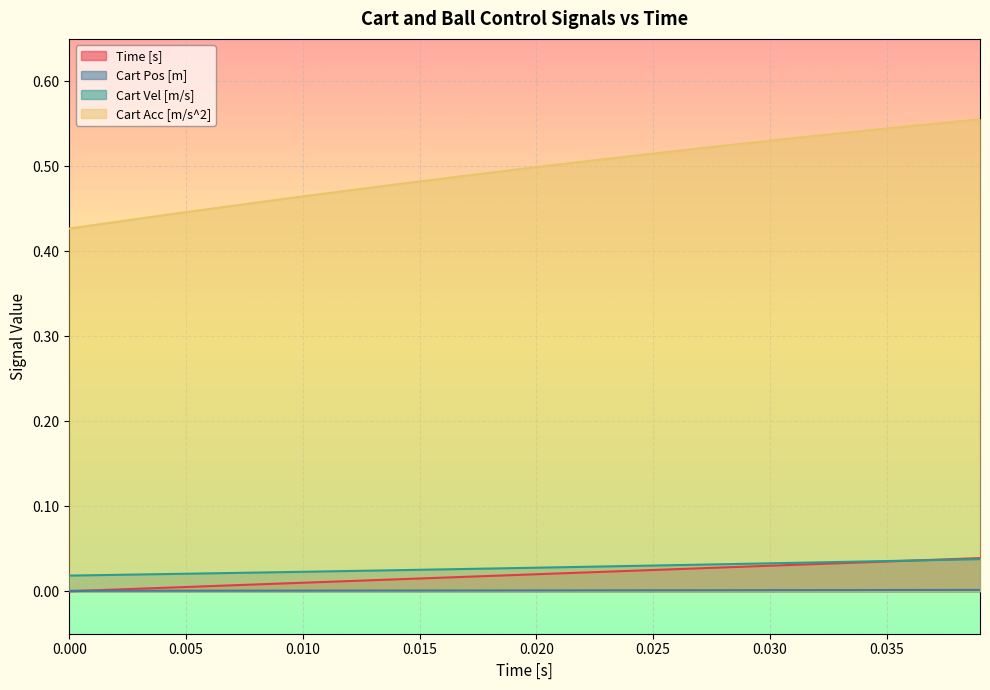

Which series has the largest range (max minus min)?

Cart Acc [m/s^2]